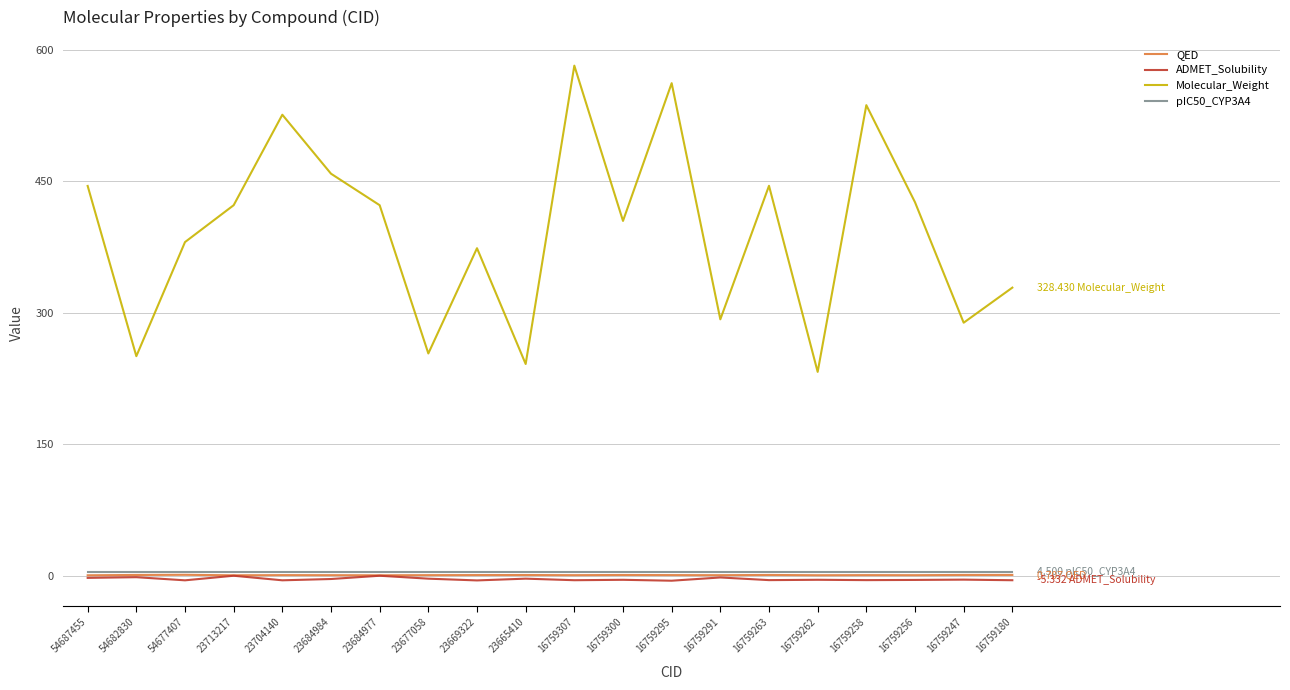

In Molecular_Weight, how many points are lower than both neighbors (excluding endpoints)?

7